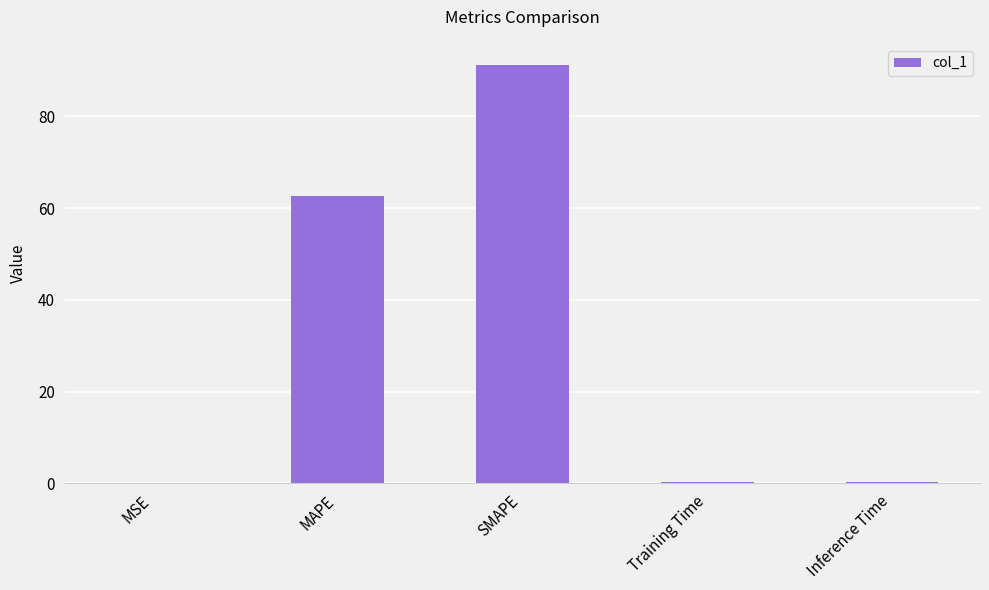

Which category has the highest value across all series?

SMAPE